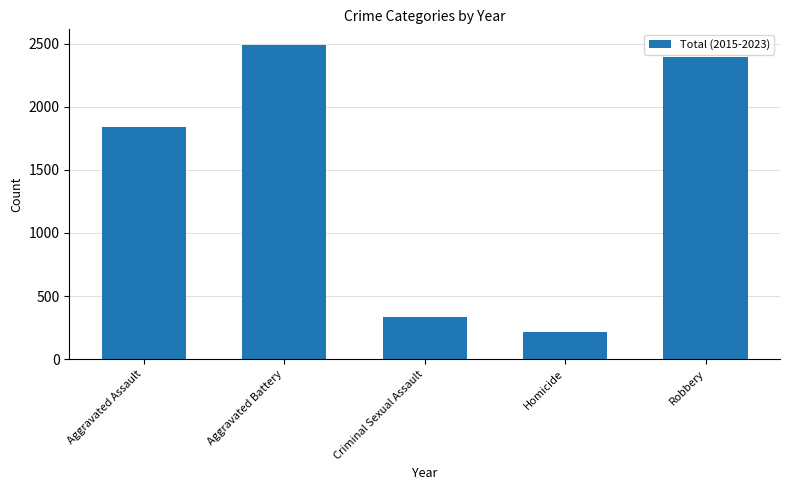

What is the smallest value displayed?

213